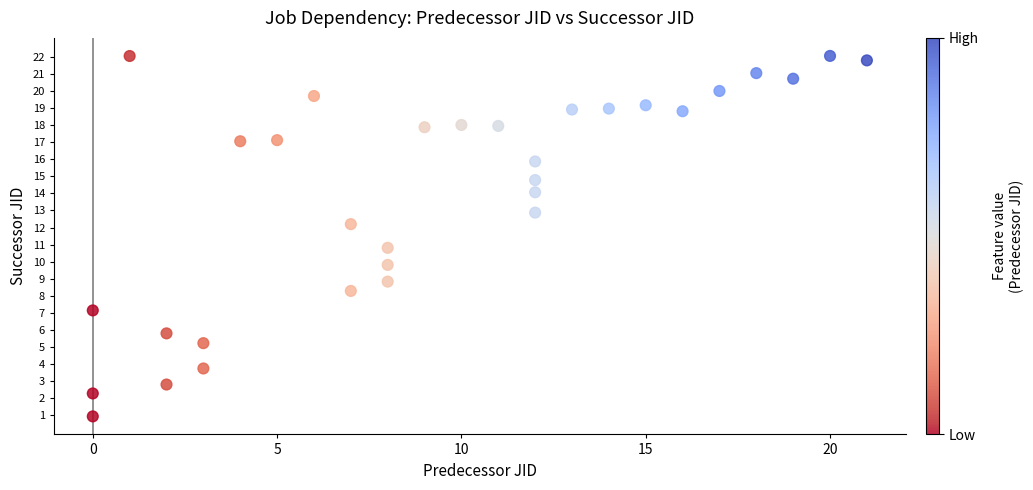

What is the range of X values (max minus min)?

21.0